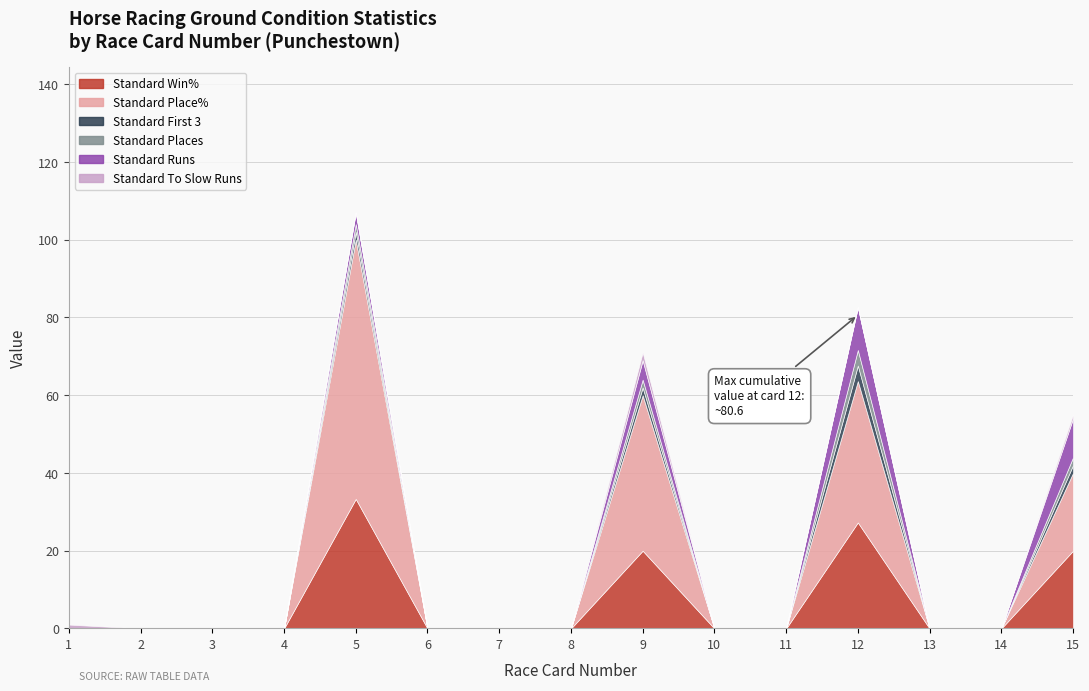

The Standard Place% series shows 35.2 at 14. True or false?

False